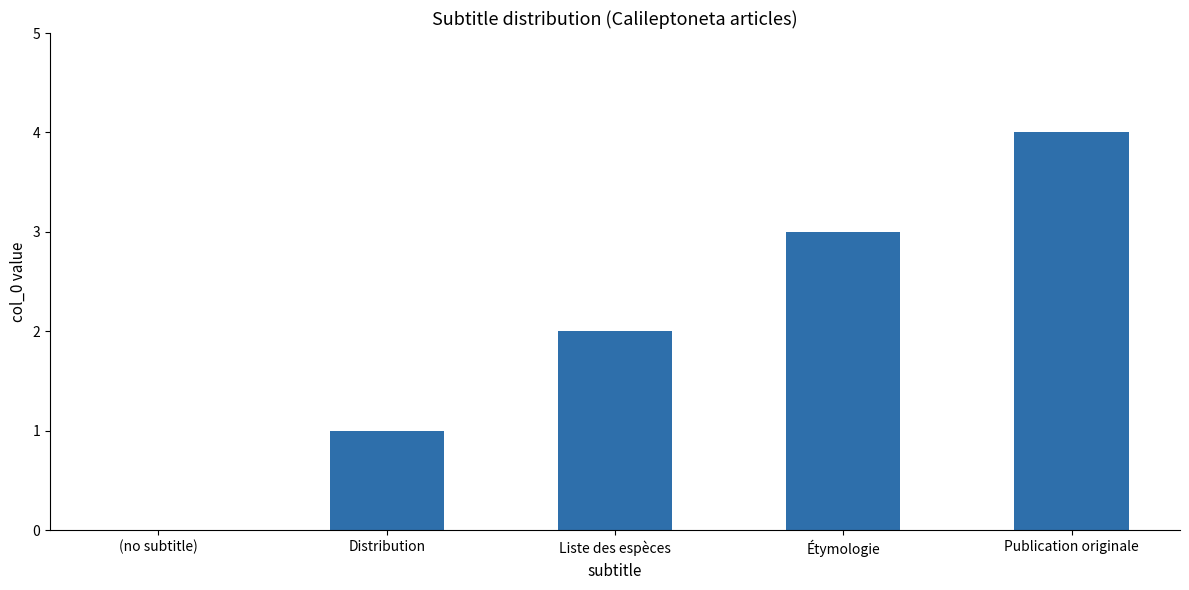

Reading left to right, what are all the values shown in this chart?

0	1	2	3	4